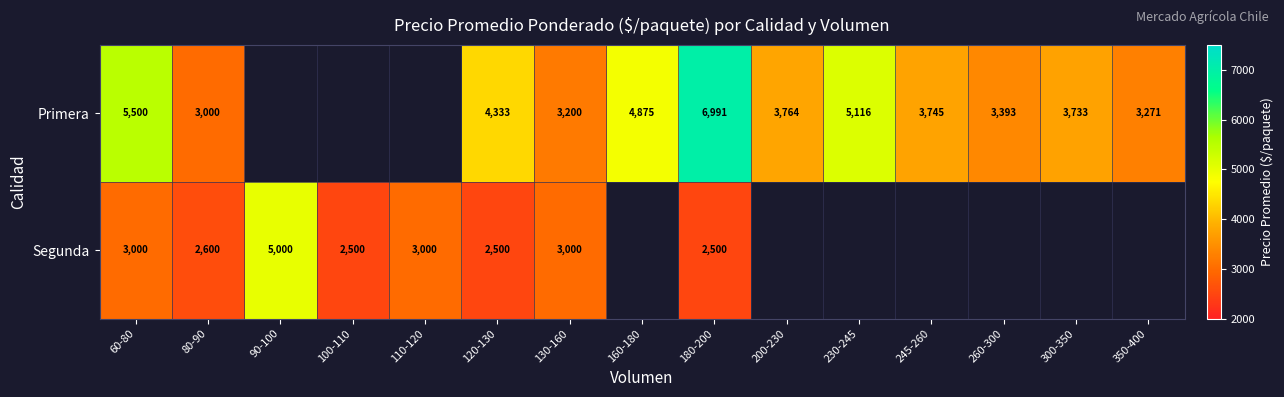

Is the value of Segunda at 80-90 greater than the value of Primera at 230-245?

No